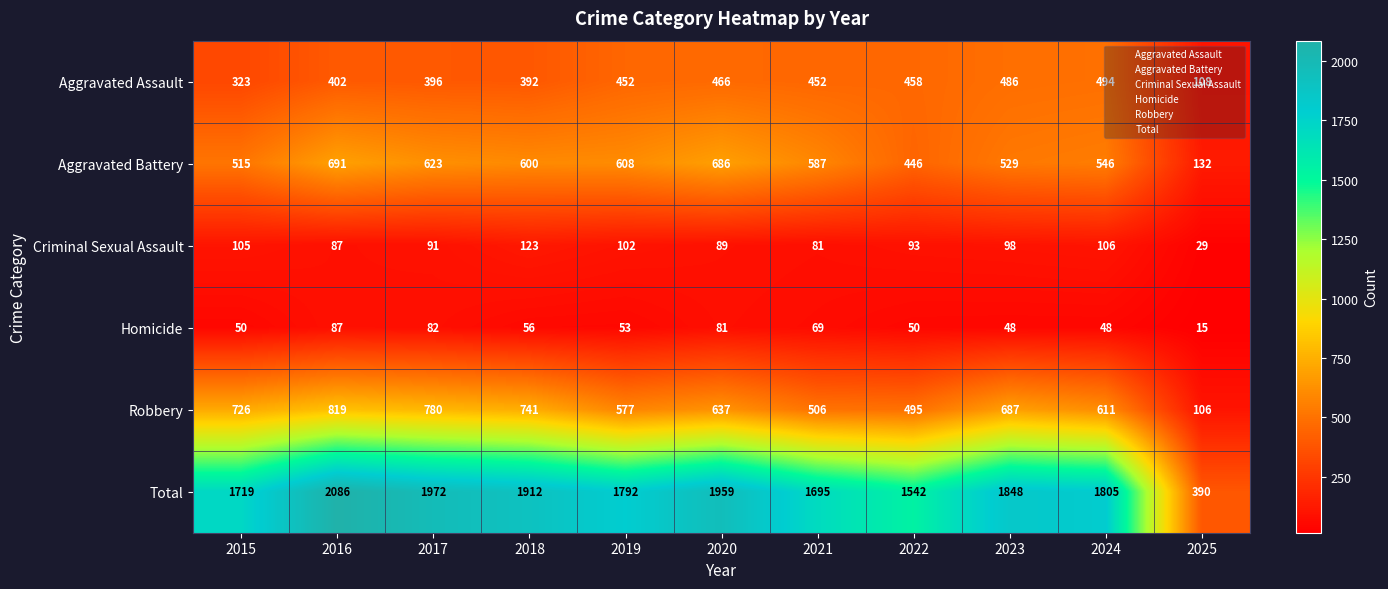

List the series in order of their peak value, lowest first.

Homicide, Criminal Sexual Assault, Aggravated Assault, Aggravated Battery, Robbery, Total